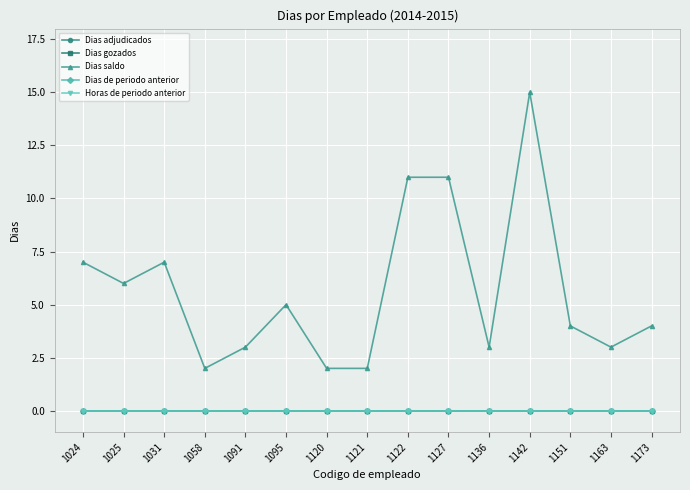

True or false: Dias adjudicados and Dias de periodo anterior cross at least once.

False